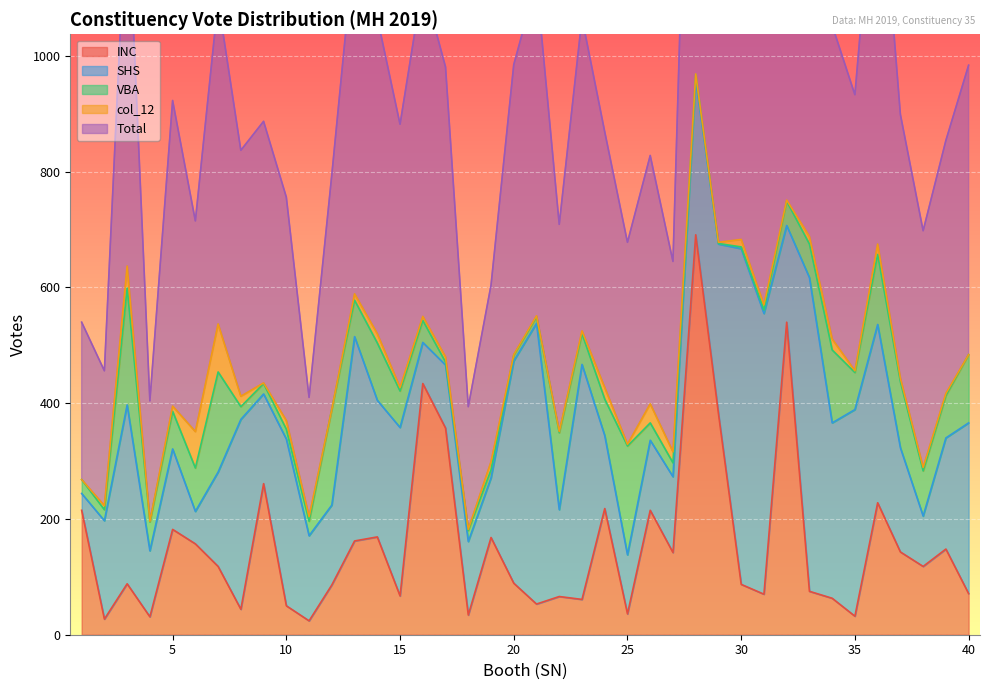

The Total series shows 58 at 4. True or false?

False